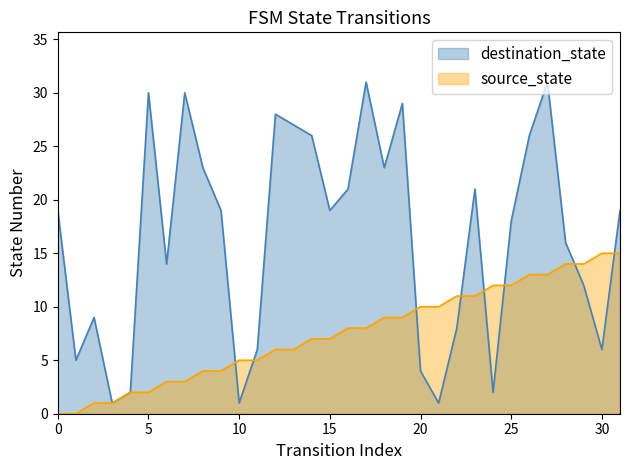

How many intersections are there between destination_state and source_state?

8